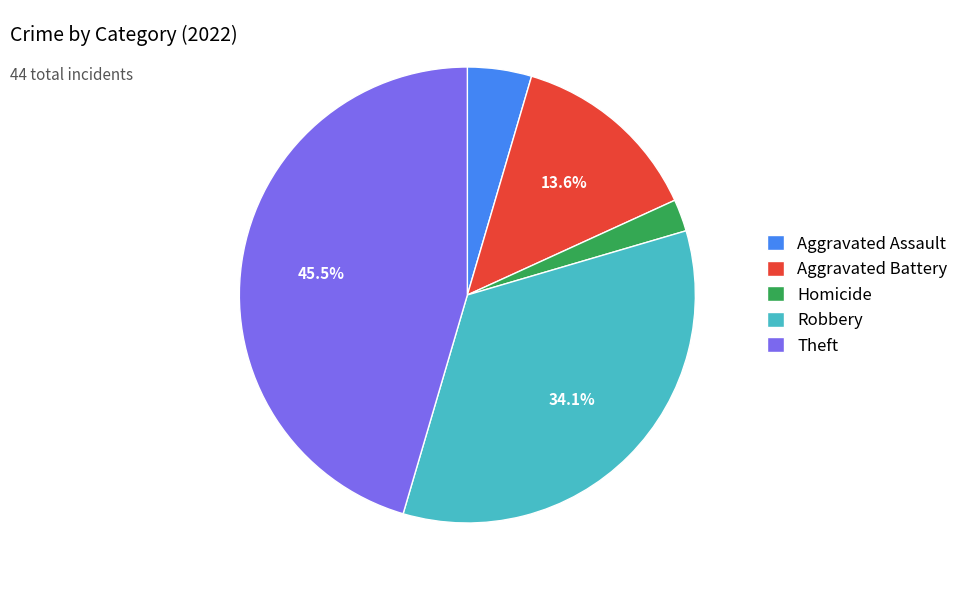

What is the ratio of the value at Theft to the value at Aggravated Battery?

3.3